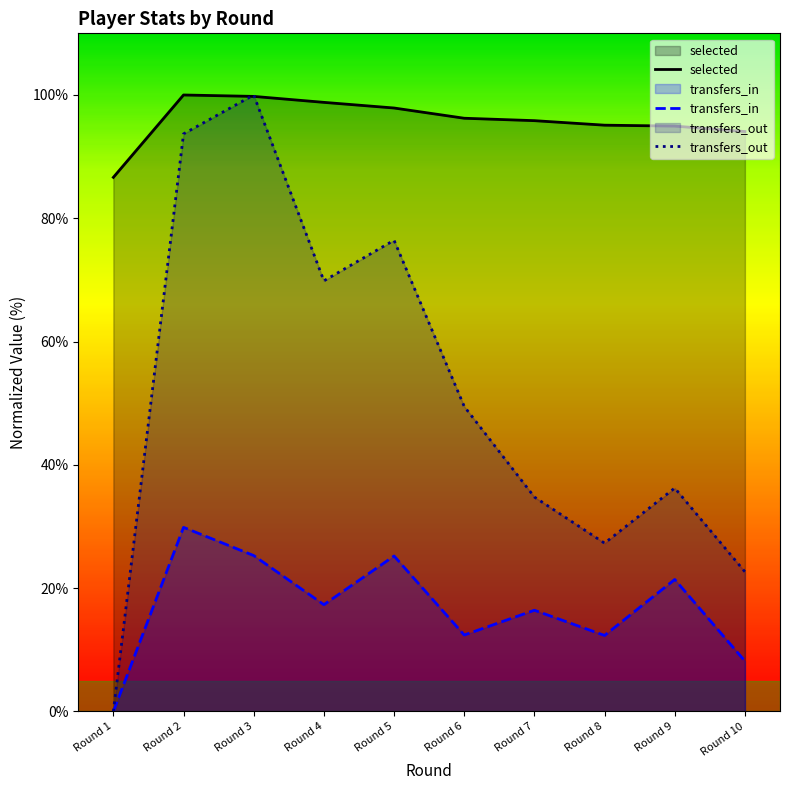

In transfers_in, how many points are lower than both neighbors (excluding endpoints)?

3